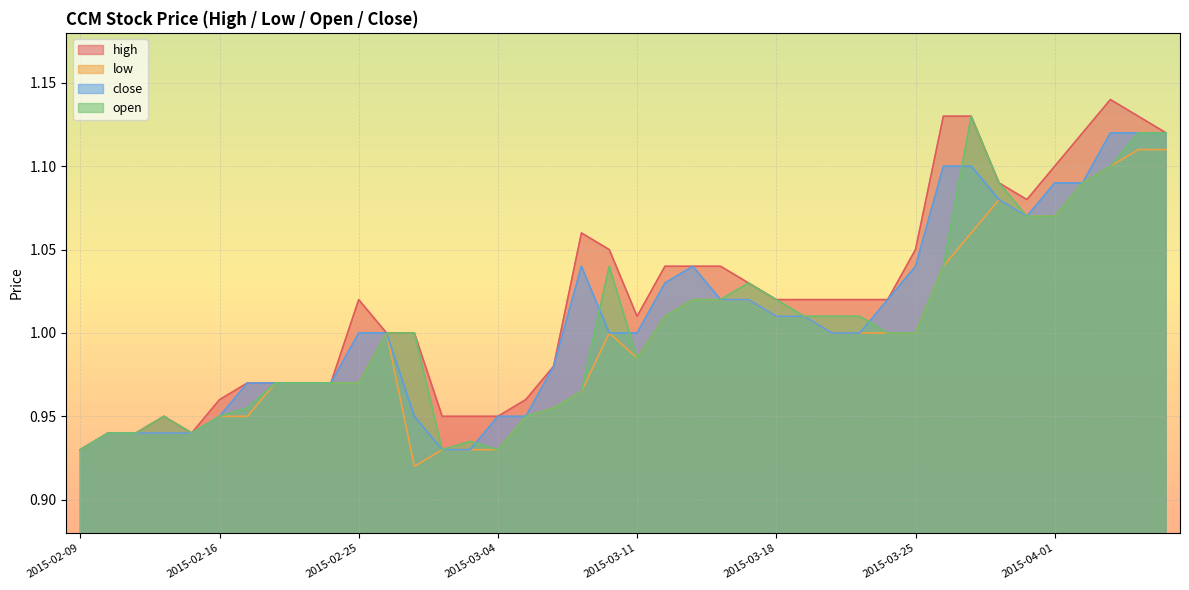

Reading left to right, list all the values displayed in this chart.

high: 0.9	0.9	0.9	0.9	0.9	1.0	1.0	1.0	1.0	1.0	1.0	1.0	1.0	0.9	0.9	0.9	1.0	1.0	1.1	1.1	1.0	1.0	1.0	1.0	1.0	1.0	1.0	1.0	1.0	1.0	1.1	1.1	1.1	1.1	1.1	1.1	1.1	1.1	1.1	1.1
low: 0.9	0.9	0.9	0.9	0.9	0.9	0.9	1.0	1.0	1.0	1.0	1.0	0.9	0.9	0.9	0.9	0.9	1.0	1.0	1.0	1.0	1.0	1.0	1.0	1.0	1.0	1.0	1.0	1.0	1.0	1.0	1.0	1.1	1.1	1.1	1.1	1.1	1.1	1.1	1.1
close: 0.9	0.9	0.9	0.9	0.9	0.9	1.0	1.0	1.0	1.0	1.0	1.0	0.9	0.9	0.9	0.9	0.9	1.0	1.0	1.0	1.0	1.0	1.0	1.0	1.0	1.0	1.0	1.0	1.0	1.0	1.0	1.1	1.1	1.1	1.1	1.1	1.1	1.1	1.1	1.1
open: 0.9	0.9	0.9	0.9	0.9	0.9	1.0	1.0	1.0	1.0	1.0	1.0	1.0	0.9	0.9	0.9	0.9	1.0	1.0	1.0	1.0	1.0	1.0	1.0	1.0	1.0	1.0	1.0	1.0	1.0	1.0	1.0	1.1	1.1	1.1	1.1	1.1	1.1	1.1	1.1